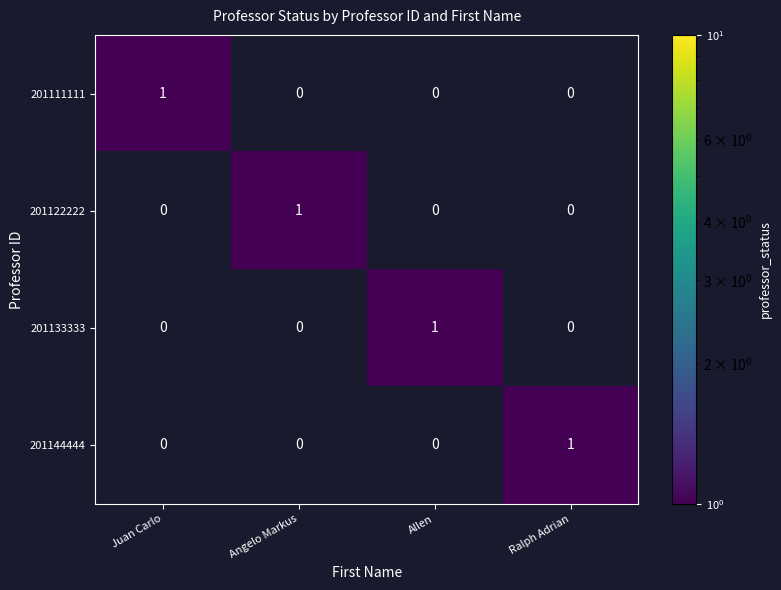

At how many categories does at least one series exceed 0?

4